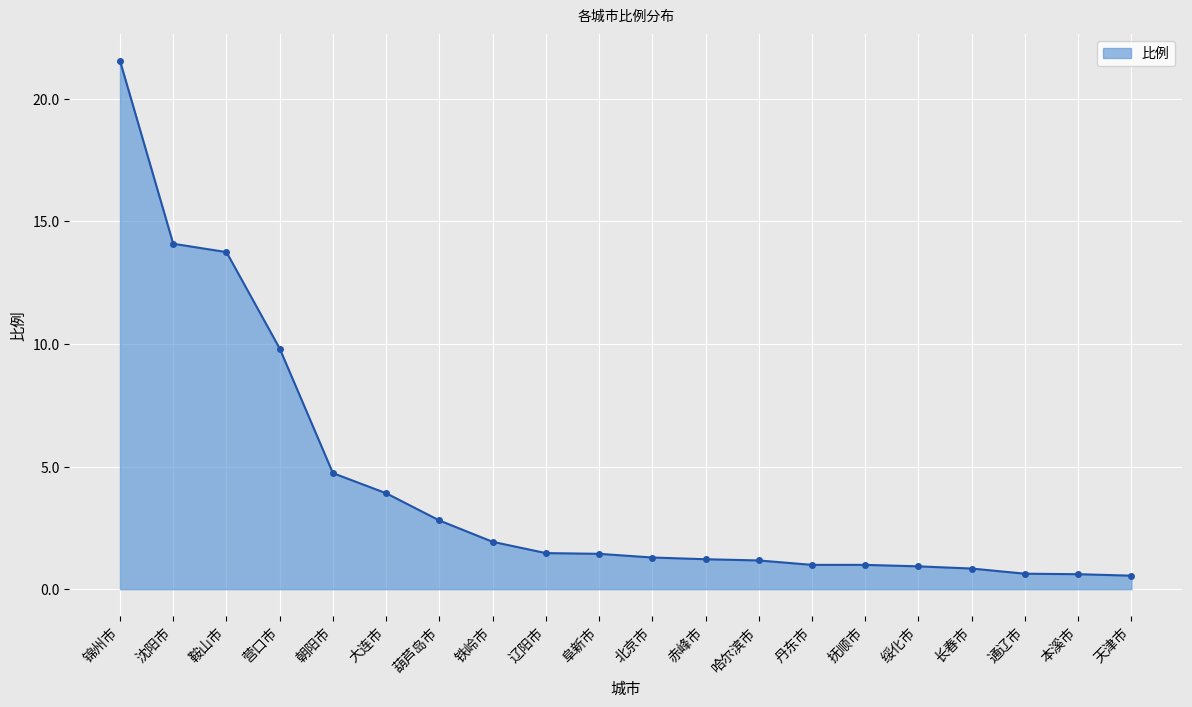

Count the number of data series in this chart.

1